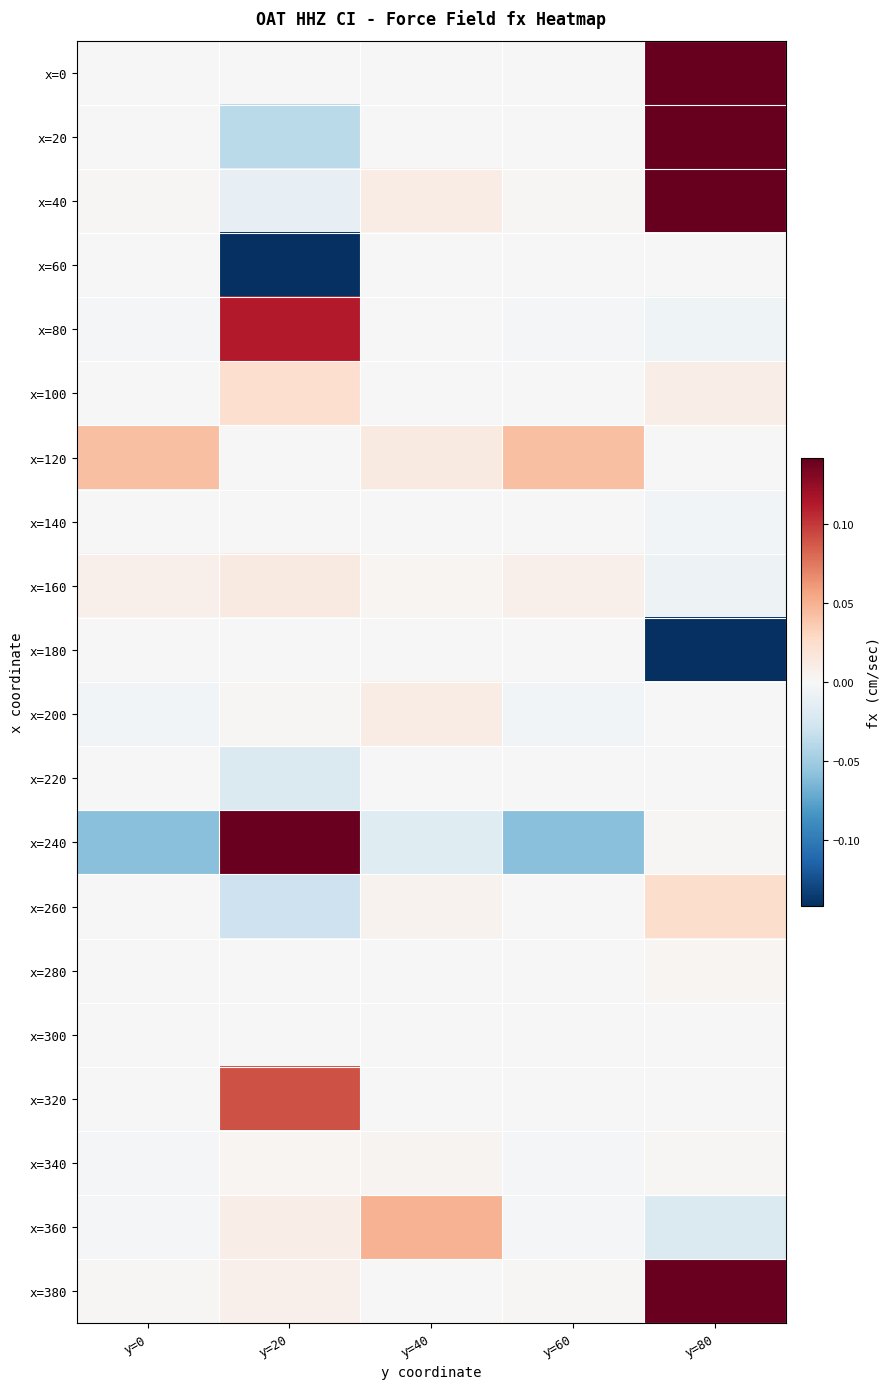

Which label corresponds to the largest value in the chart?

y=80